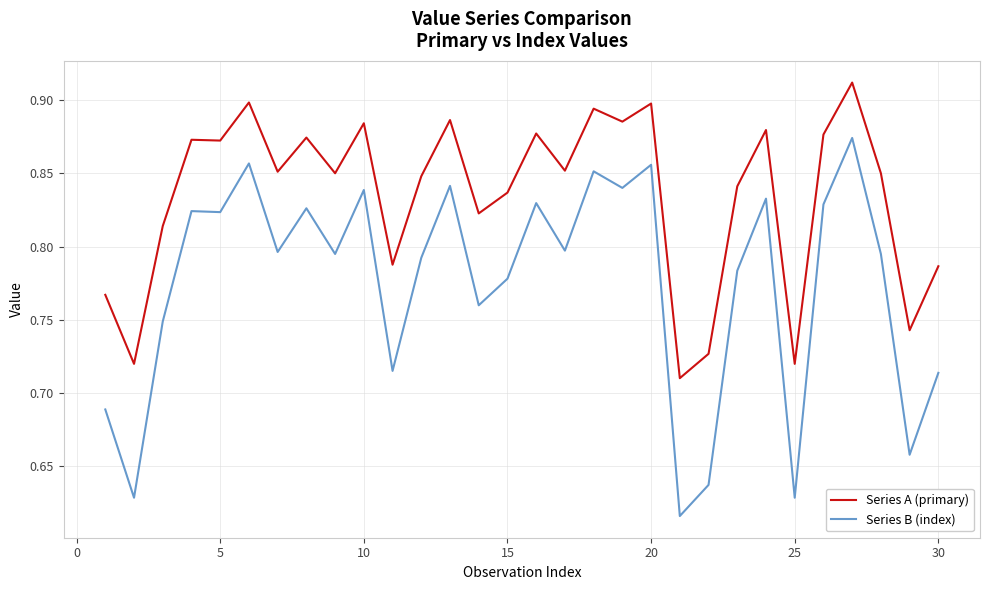

True or false: Series A (primary) and Series B (index) intersect in this chart.

False